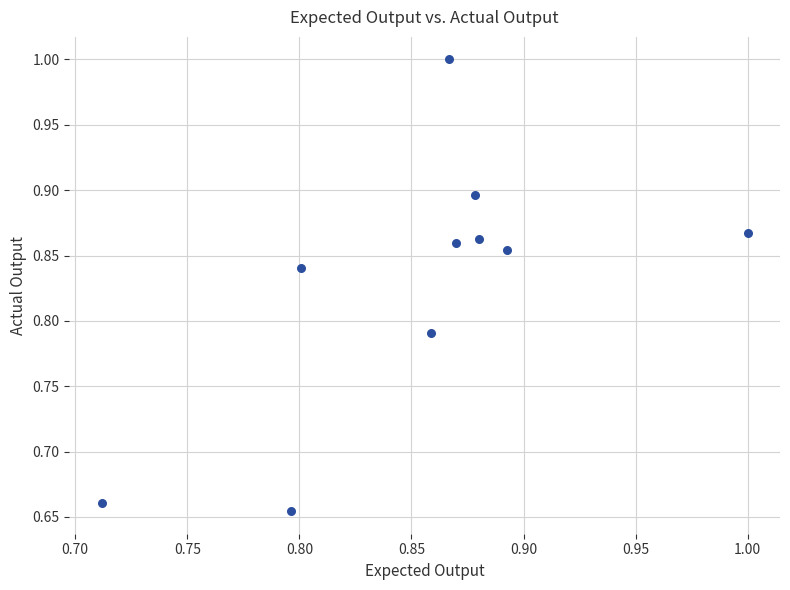

What is the range of Y values (max minus min)?

0.3